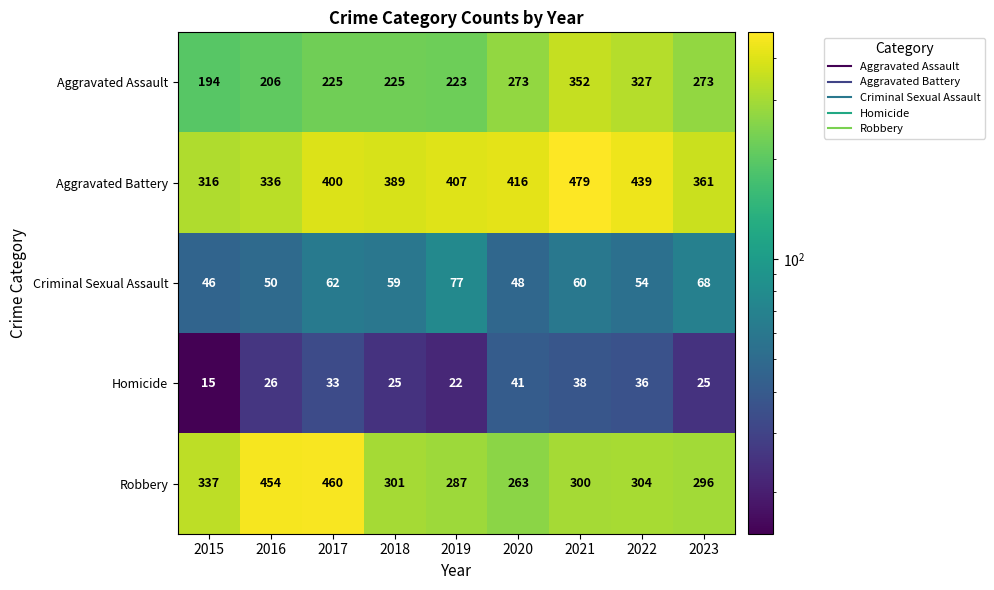

Which series has the largest total across all categories?

Aggravated Battery